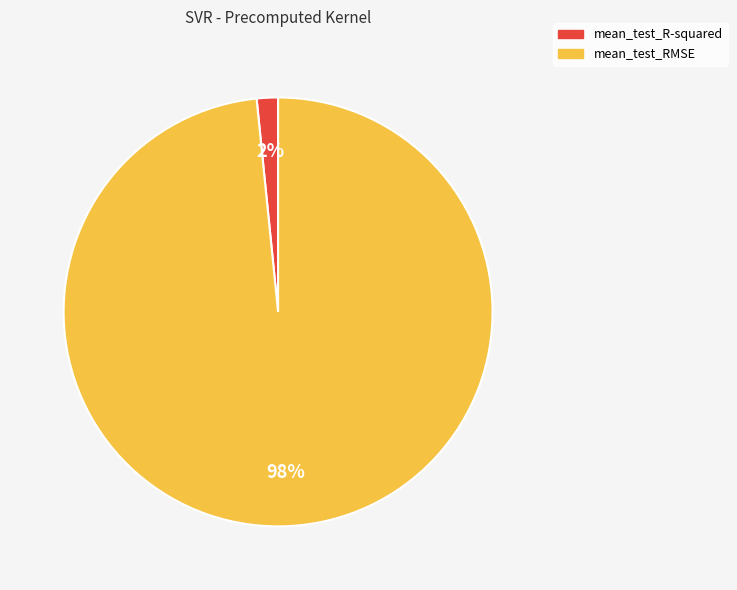

Between mean_test_R-squared and mean_test_RMSE, which is larger?

mean_test_RMSE